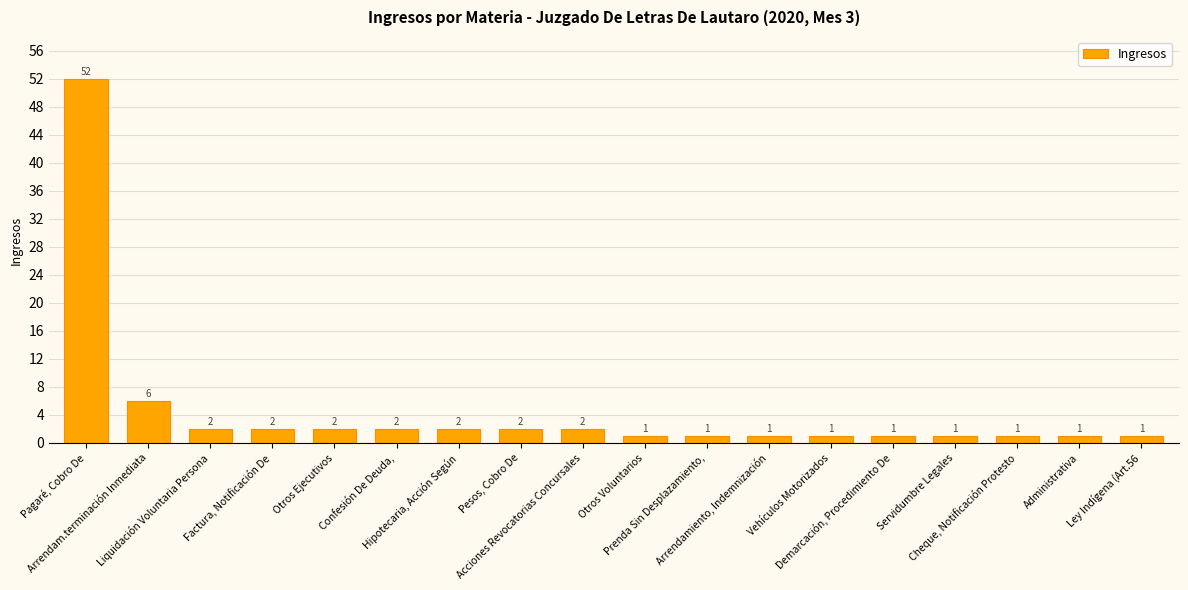

At which label does the data first exceed 2?

Pagaré, Cobro De